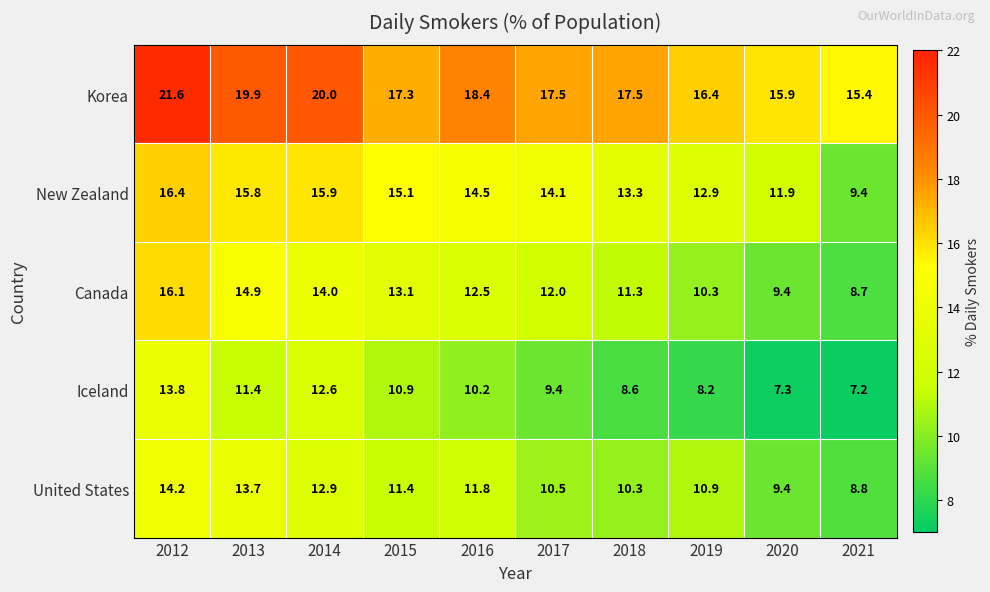

What value does the Canada series have at 2014?

14.0